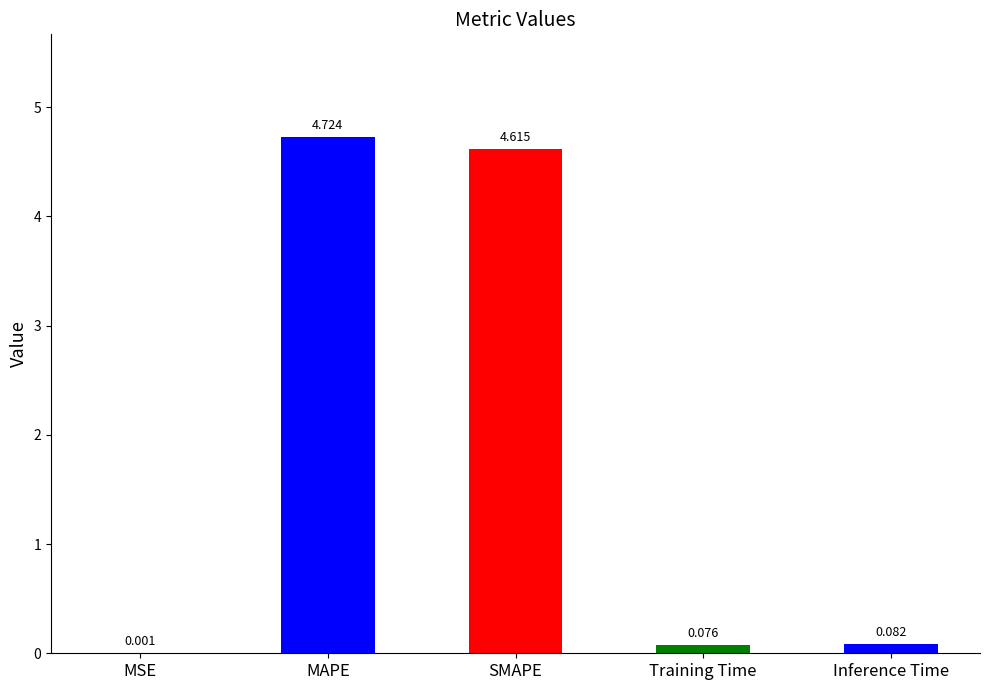

Which has a higher value, Inference Time or Training Time?

Inference Time